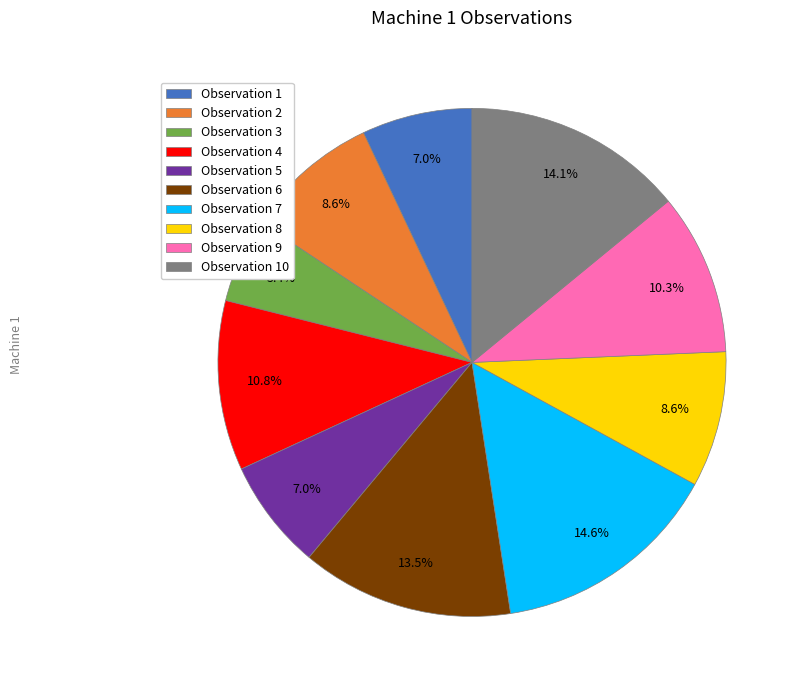

What portion of the pie excludes Observation 8?

91.4%